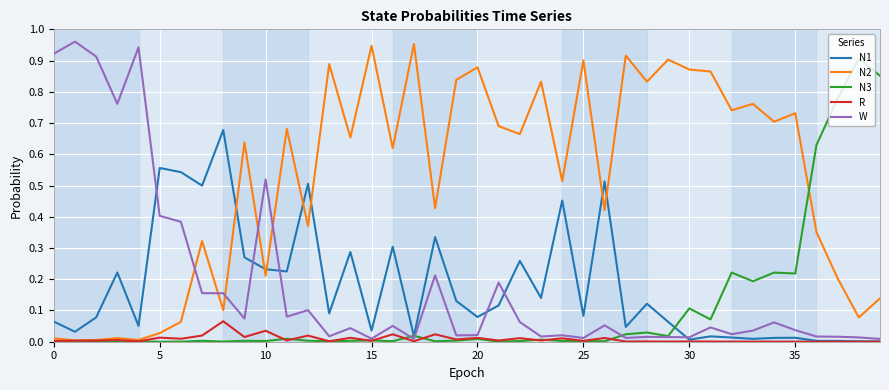

Which series has the largest total across all categories?

N2